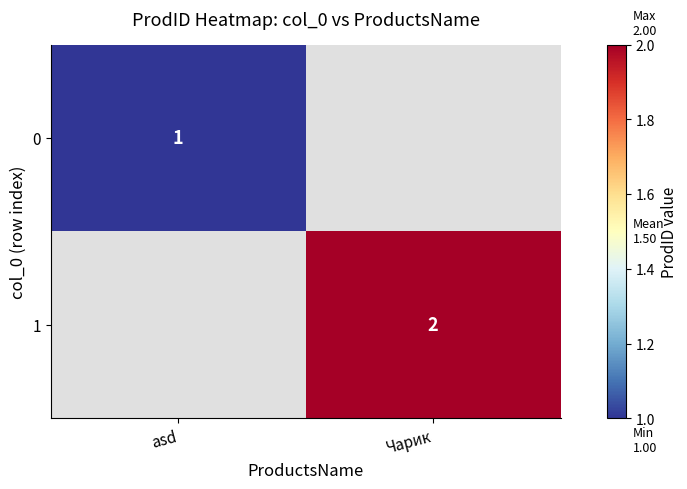

True or false: 0 has a value of 2 at asd.

False